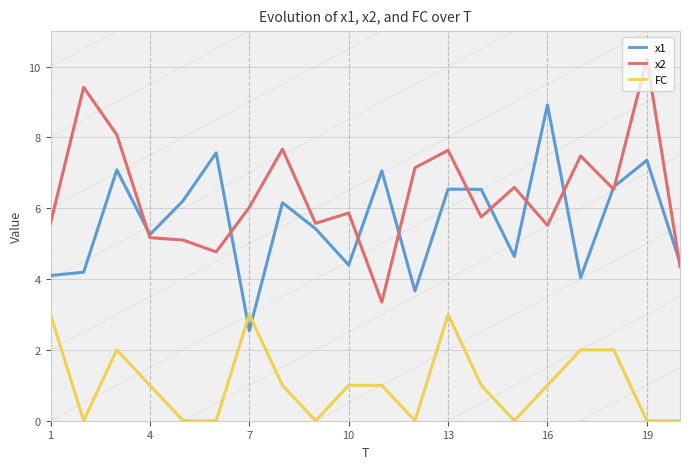

Between 7 and 16, which series saw the biggest shift?

x1